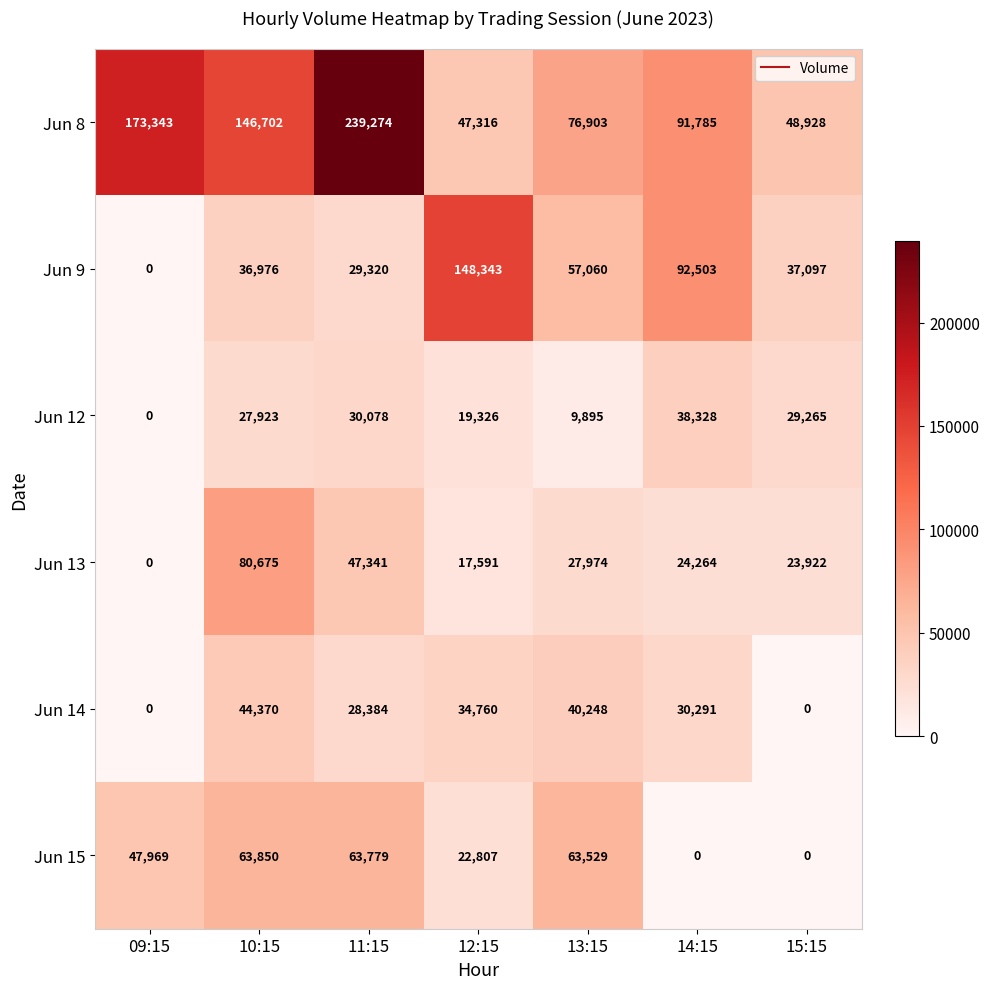

At which category is the sum across all series the highest?

11:15